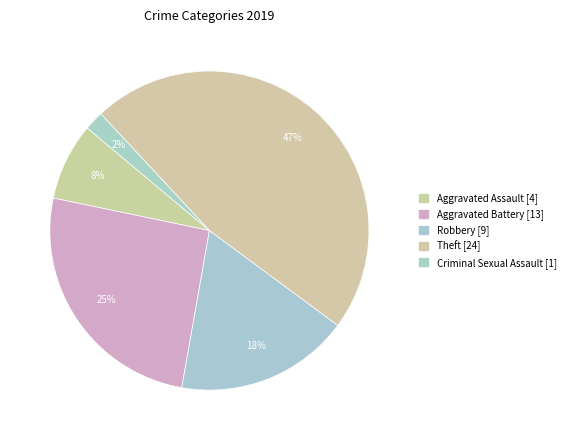

Does any single category account for the majority?

No